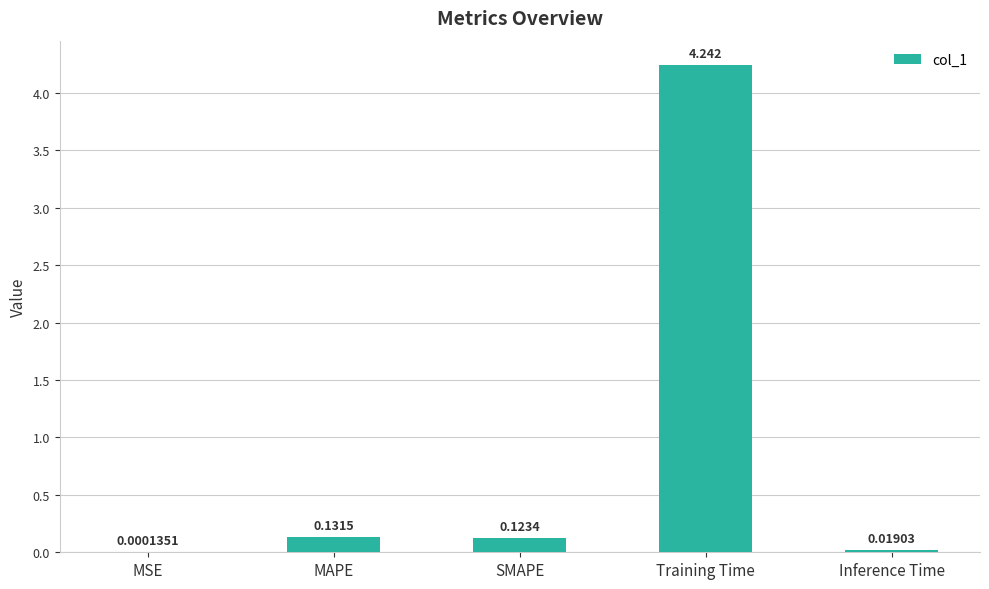

Which category has the highest value across all series?

Training Time